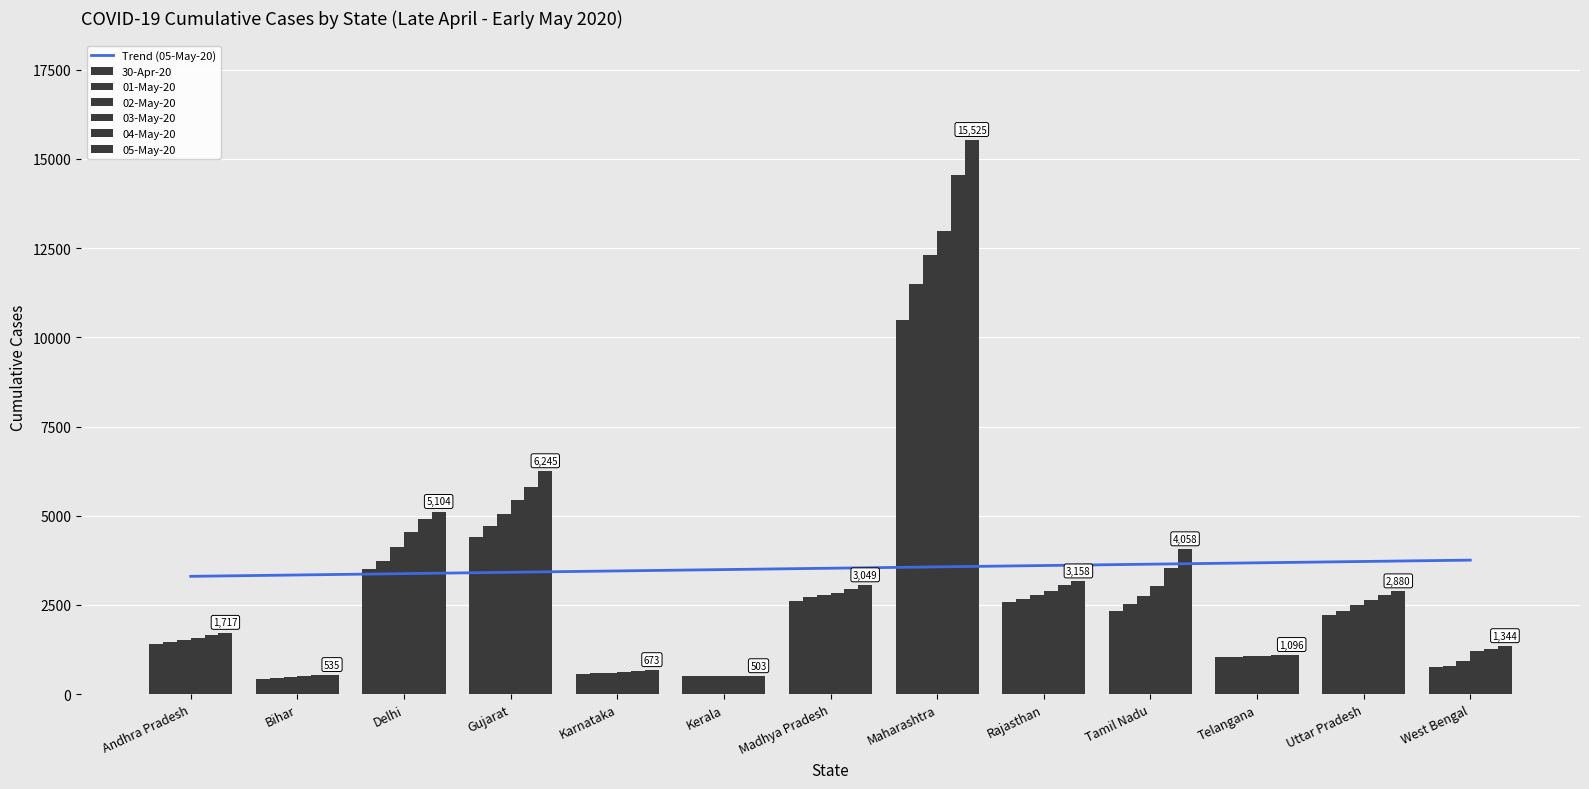

What is the difference between the 05-May-20 values at Bihar and Gujarat?

5710